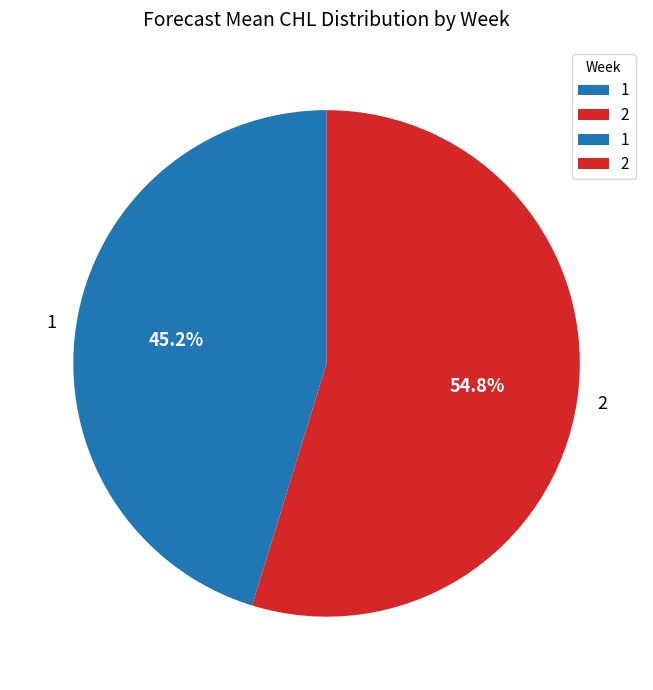

Which slice represents more than half of the pie?

2